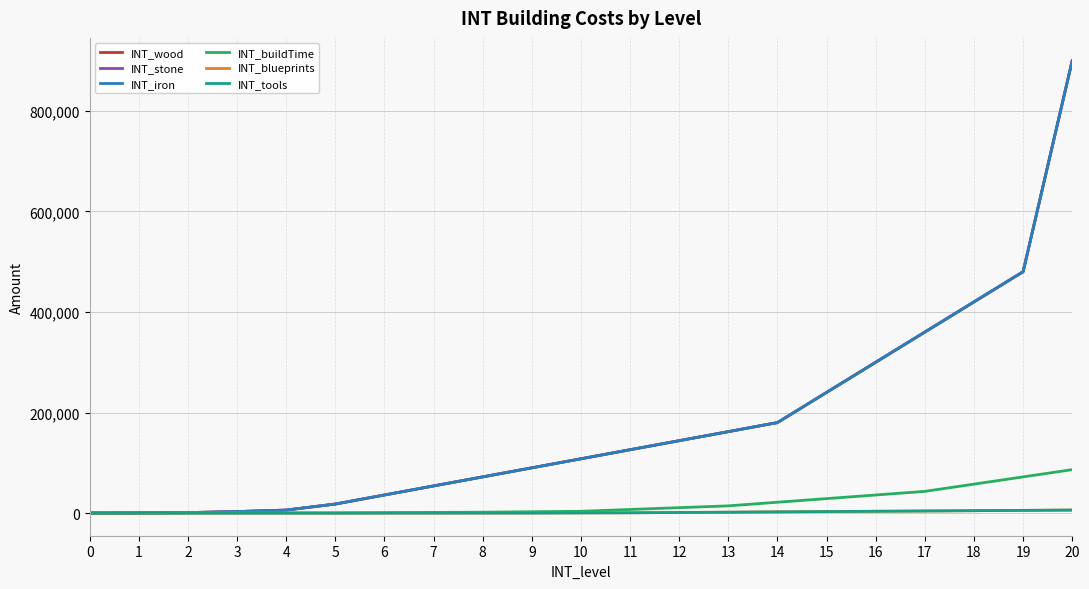

Does the chart have visible grid lines?

Yes